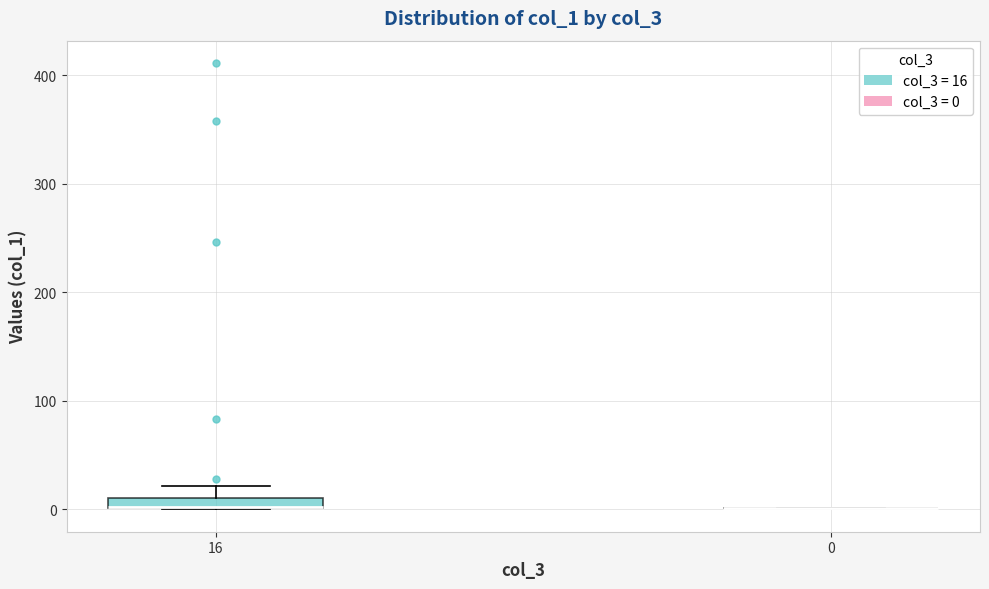

Where does the upper whisker of the box at x = 16 end on the y-axis? The values are not printed on the chart, so give them approximately, as read against the axis.

20